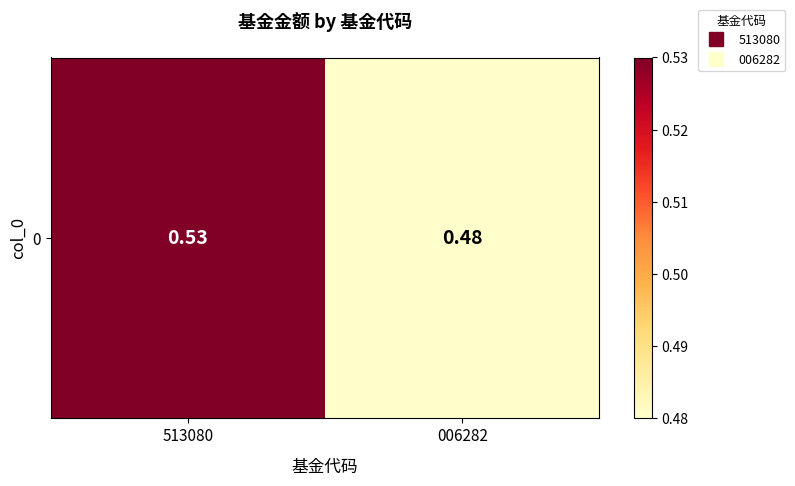

At which category does the chart reach its peak across all series?

513080